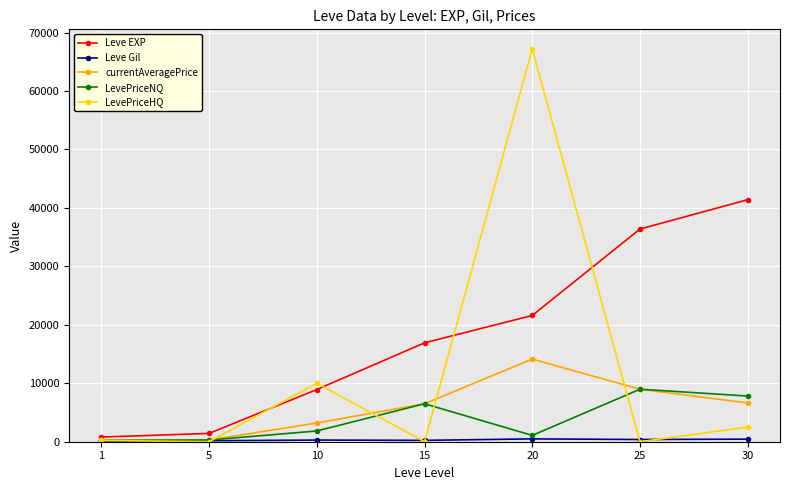

Which series ends up on top after the final intersection of LevePriceHQ and LevePriceNQ?

LevePriceNQ